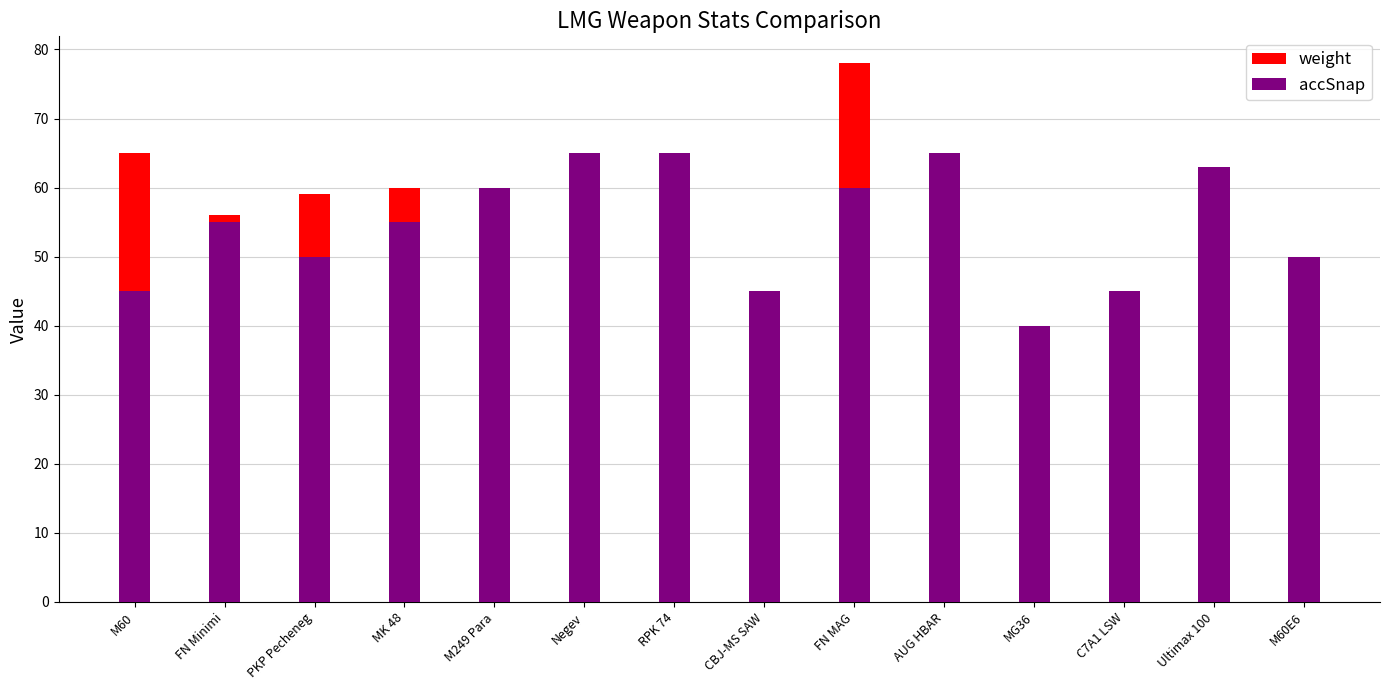

What is the maximum value for accSnap?

65